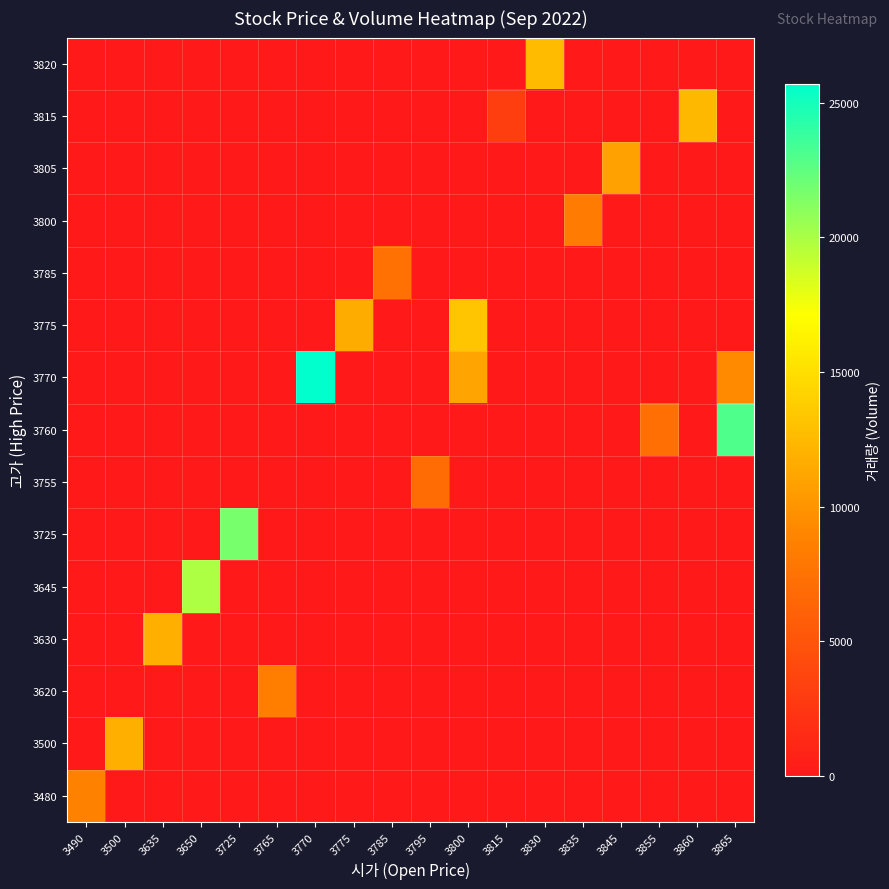

At which category is the sum across all series the highest?

3865